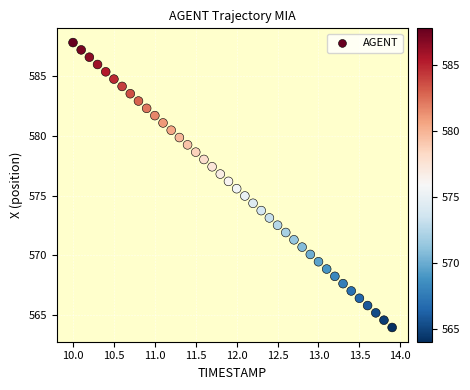

What is the range of X values (max minus min)?

3.9